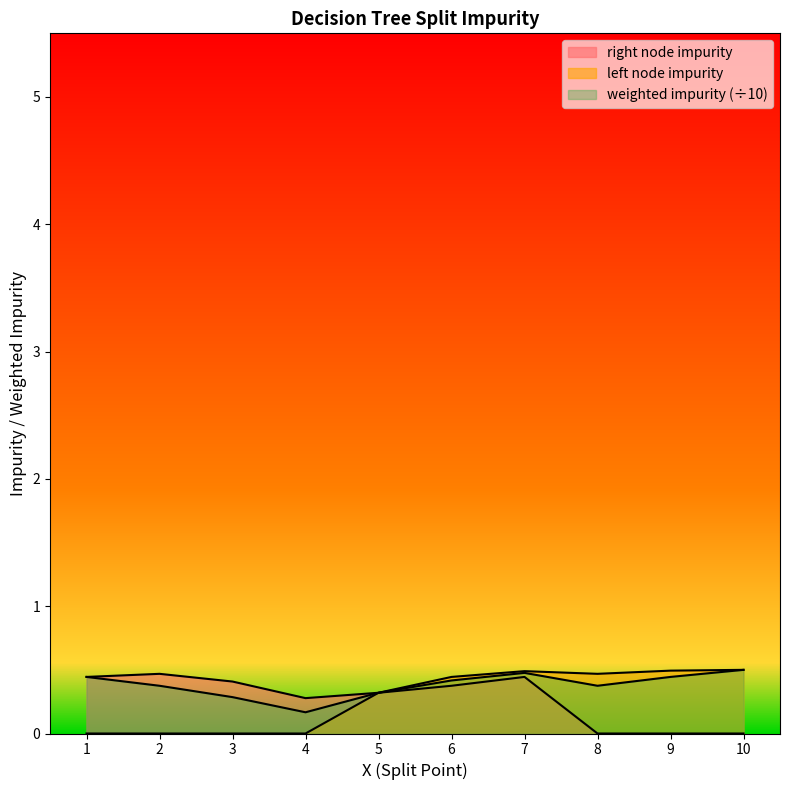

What is the sum of the right node impurity values at 7 and 4?

0.7